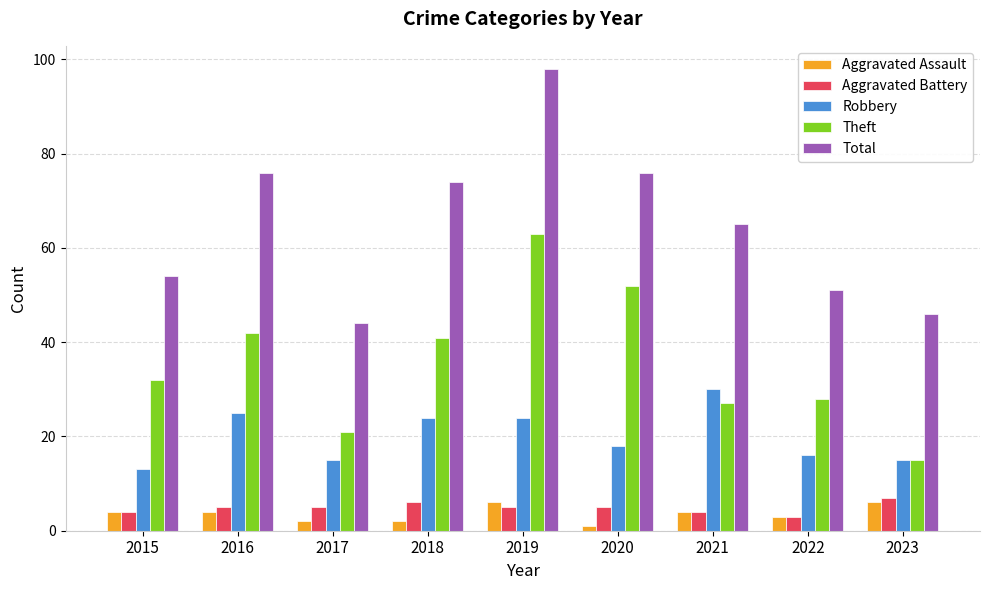

What is the difference between the second highest and minimum values in the Theft series?

37